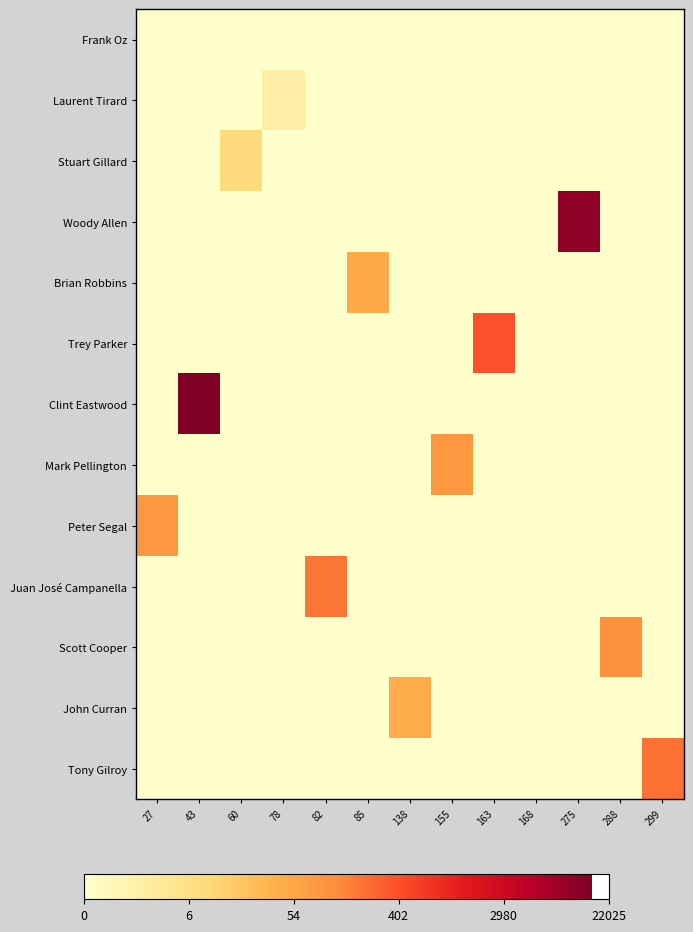

Reading left to right, extract all data points from this chart.

Frank Oz: 27=0.0	43=0.0	60=0.0	78=0.0	82=0.0	85=0.0	138=0.0	155=0.0	163=0.0	168=0.0	275=0.0	288=0.0	299=0.0
Laurent Tirard: 27=0.0	43=0.0	60=0.0	78=1.1	82=0.0	85=0.0	138=0.0	155=0.0	163=0.0	168=0.0	275=0.0	288=0.0	299=0.0
Stuart Gillard: 27=0.0	43=0.0	60=2.2	78=0.0	82=0.0	85=0.0	138=0.0	155=0.0	163=0.0	168=0.0	275=0.0	288=0.0	299=0.0
Woody Allen: 27=0.0	43=0.0	60=0.0	78=0.0	82=0.0	85=0.0	138=0.0	155=0.0	163=0.0	168=0.0	275=9.3	288=0.0	299=0.0
Brian Robbins: 27=0.0	43=0.0	60=0.0	78=0.0	82=0.0	85=3.9	138=0.0	155=0.0	163=0.0	168=0.0	275=0.0	288=0.0	299=0.0
Trey Parker: 27=0.0	43=0.0	60=0.0	78=0.0	82=0.0	85=0.0	138=0.0	155=0.0	163=6.0	168=0.0	275=0.0	288=0.0	299=0.0
Clint Eastwood: 27=0.0	43=9.7	60=0.0	78=0.0	82=0.0	85=0.0	138=0.0	155=0.0	163=0.0	168=0.0	275=0.0	288=0.0	299=0.0
Mark Pellington: 27=0.0	43=0.0	60=0.0	78=0.0	82=0.0	85=0.0	138=0.0	155=4.5	163=0.0	168=0.0	275=0.0	288=0.0	299=0.0
Peter Segal: 27=4.5	43=0.0	60=0.0	78=0.0	82=0.0	85=0.0	138=0.0	155=0.0	163=0.0	168=0.0	275=0.0	288=0.0	299=0.0
Juan José Campanella: 27=0.0	43=0.0	60=0.0	78=0.0	82=5.3	85=0.0	138=0.0	155=0.0	163=0.0	168=0.0	275=0.0	288=0.0	299=0.0
Scott Cooper: 27=0.0	43=0.0	60=0.0	78=0.0	82=0.0	85=0.0	138=0.0	155=0.0	163=0.0	168=0.0	275=0.0	288=4.7	299=0.0
John Curran: 27=0.0	43=0.0	60=0.0	78=0.0	82=0.0	85=0.0	138=3.8	155=0.0	163=0.0	168=0.0	275=0.0	288=0.0	299=0.0
Tony Gilroy: 27=0.0	43=0.0	60=0.0	78=0.0	82=0.0	85=0.0	138=0.0	155=0.0	163=0.0	168=0.0	275=0.0	288=0.0	299=5.3